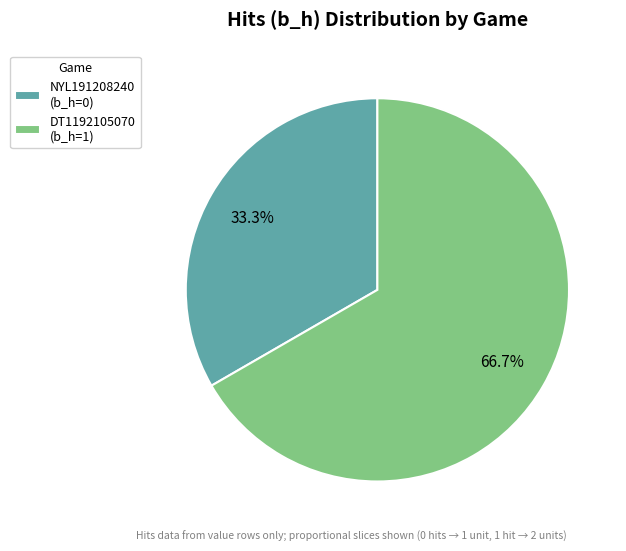

How many slices are in this pie chart?

2